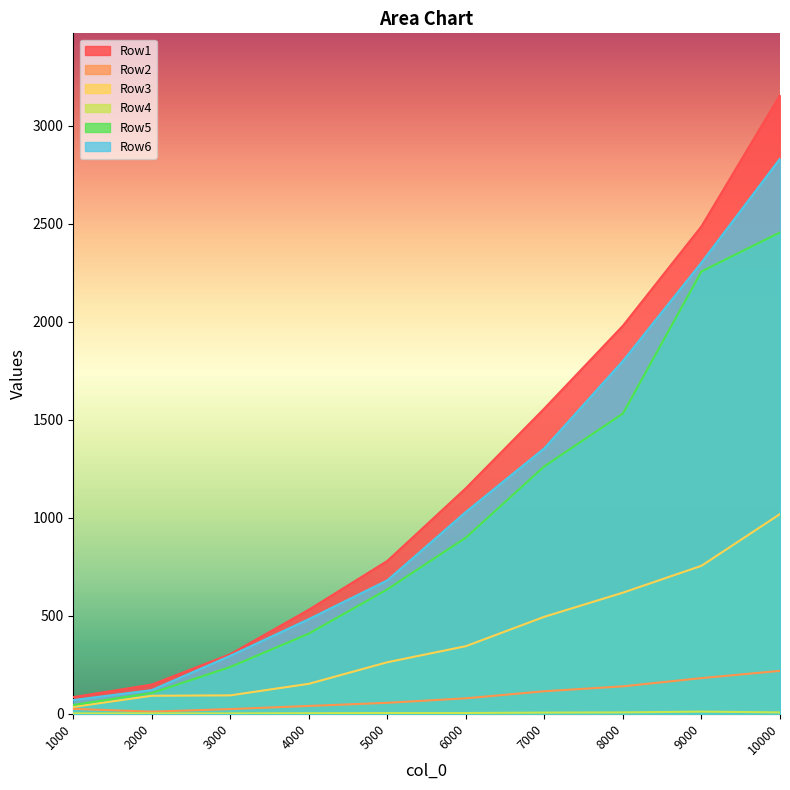

What are all the series names shown in the legend?

Row1, Row2, Row3, Row4, Row5, Row6